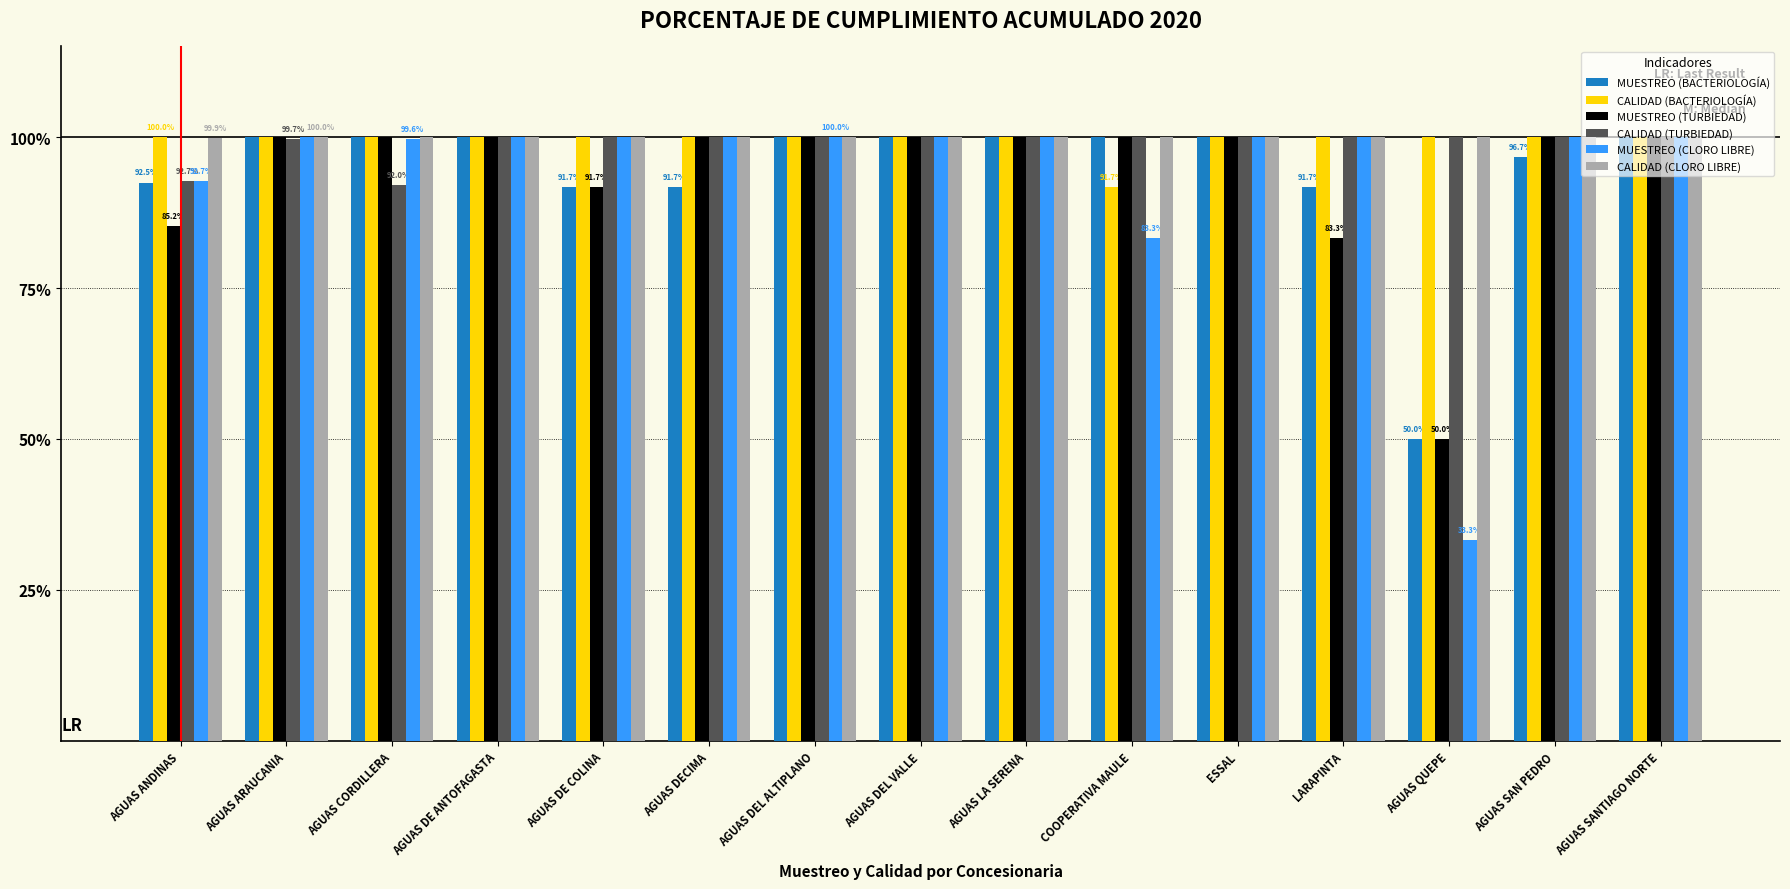

What is the sum of all CALIDAD (CLORO LIBRE) values?

15.0